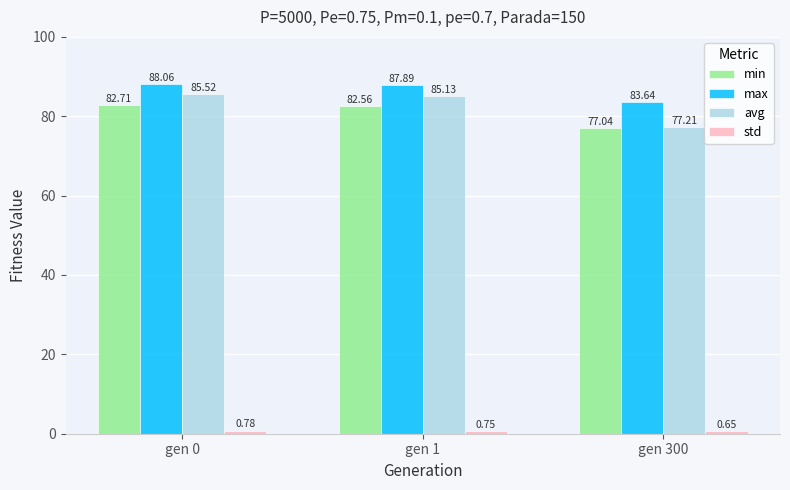

Between gen 1 and gen 300, which series saw the biggest shift?

avg